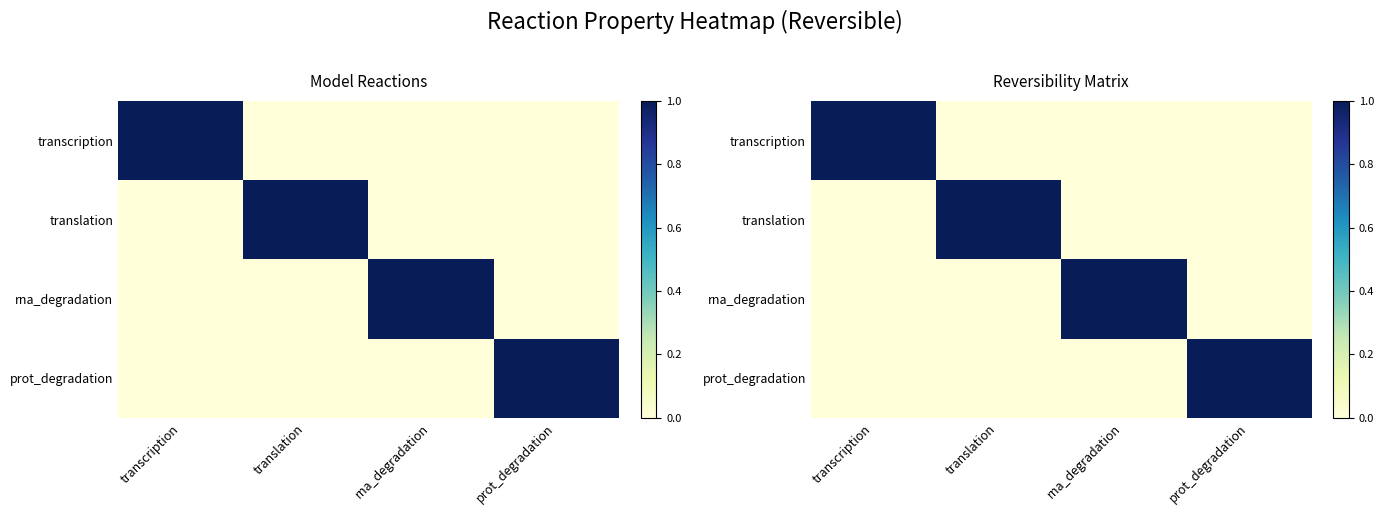

What is the difference between the maximum and second lowest values in the translation series?

1